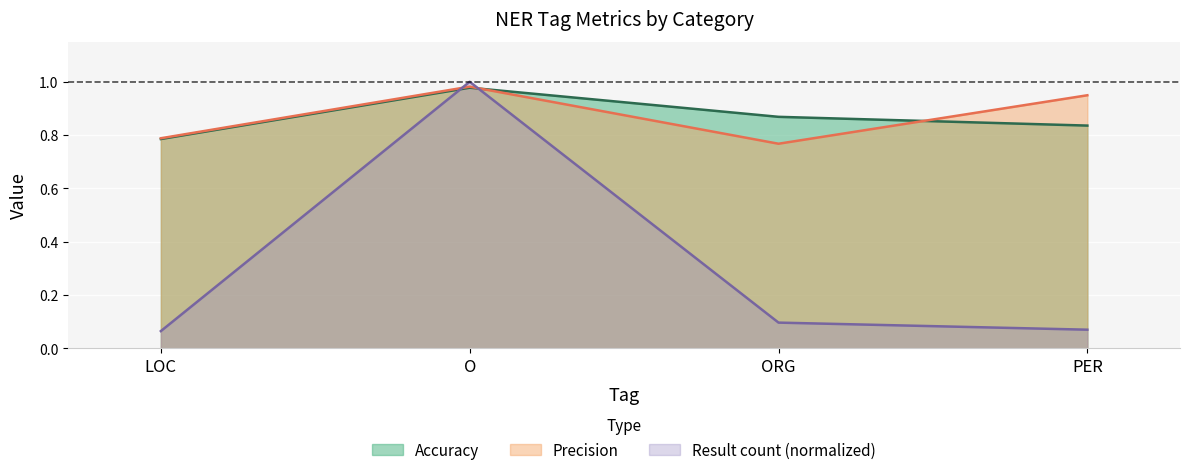

Which category has the highest value across all series?

O